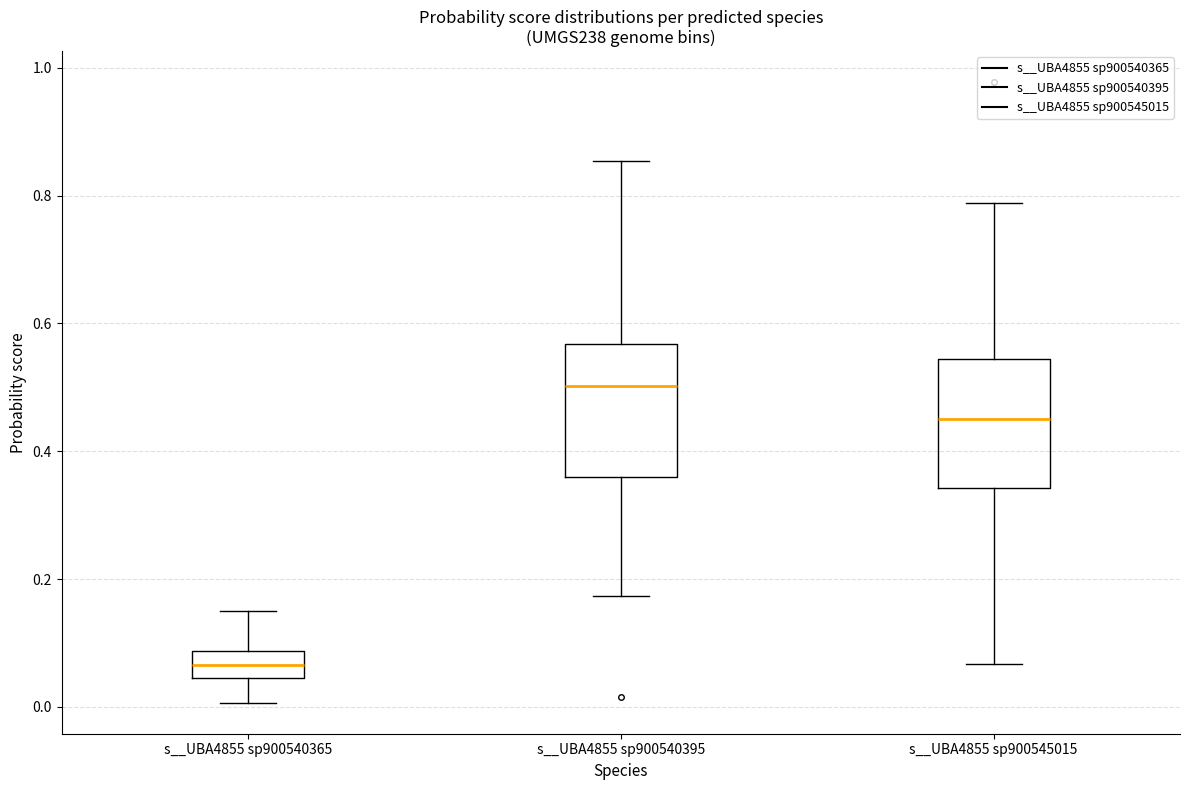

Which box's median line is the lowest?

s__UBA4855 sp900540365